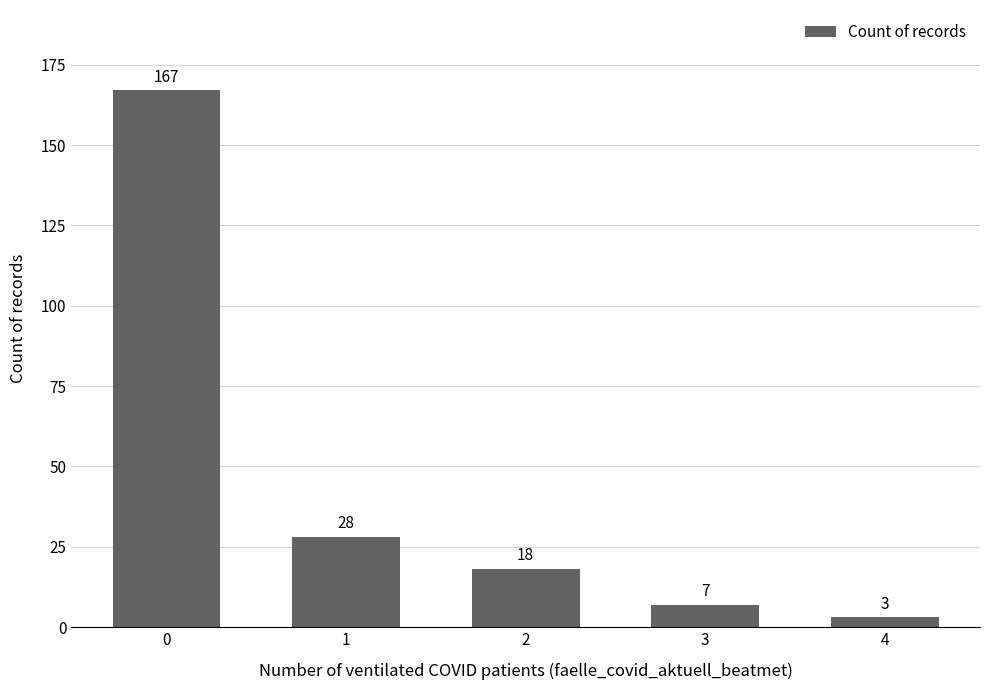

What is the ratio of the value at 1 to the value at 0?

0.2